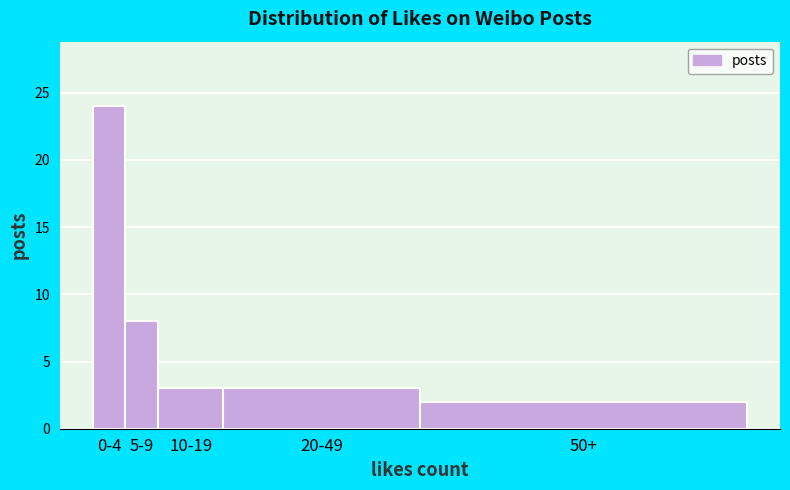

Reading left to right, extract all data points from this chart.

24	8	3	3	2